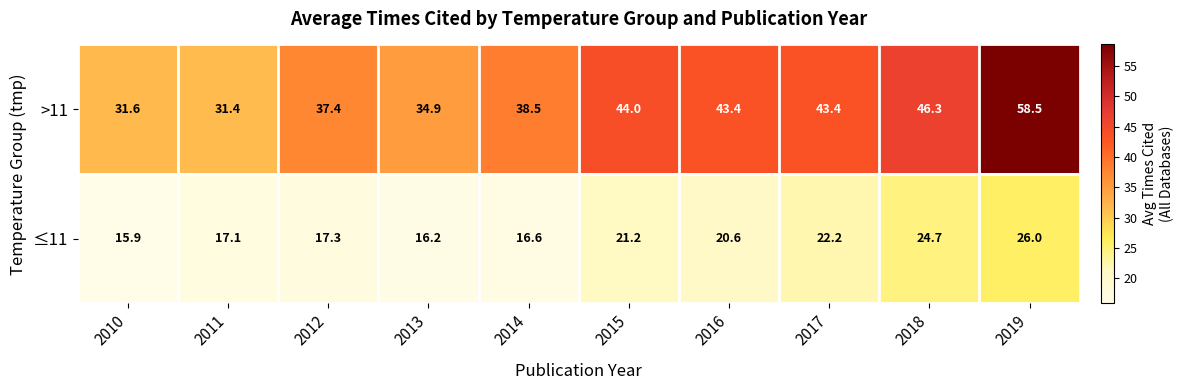

Which series has the largest range (max minus min)?

>11